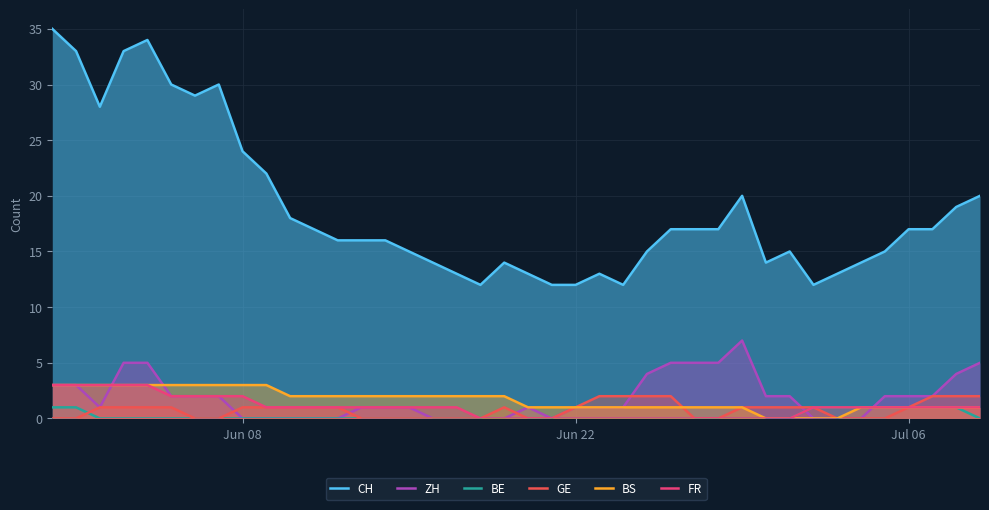

At how many categories does at least one series exceed 14?

27